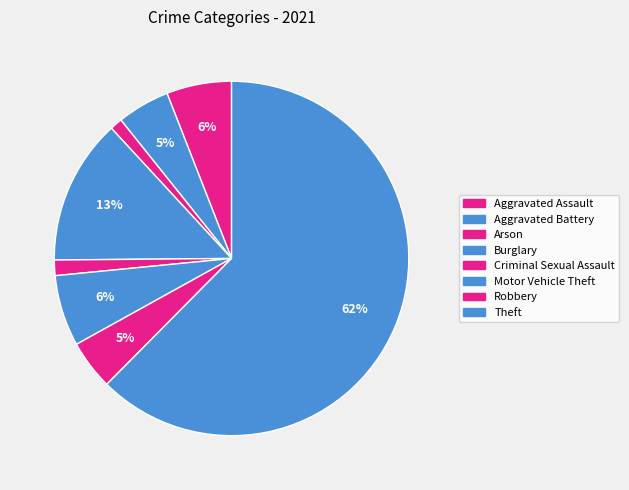

Count the number of slices in the pie.

8